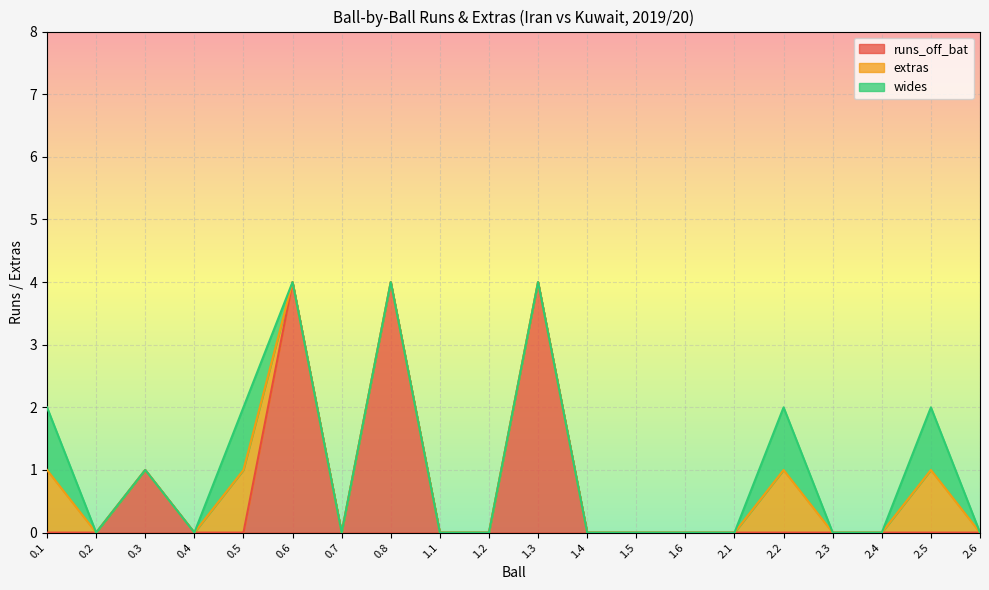

What is the label of the 14th point from the right?

0.7